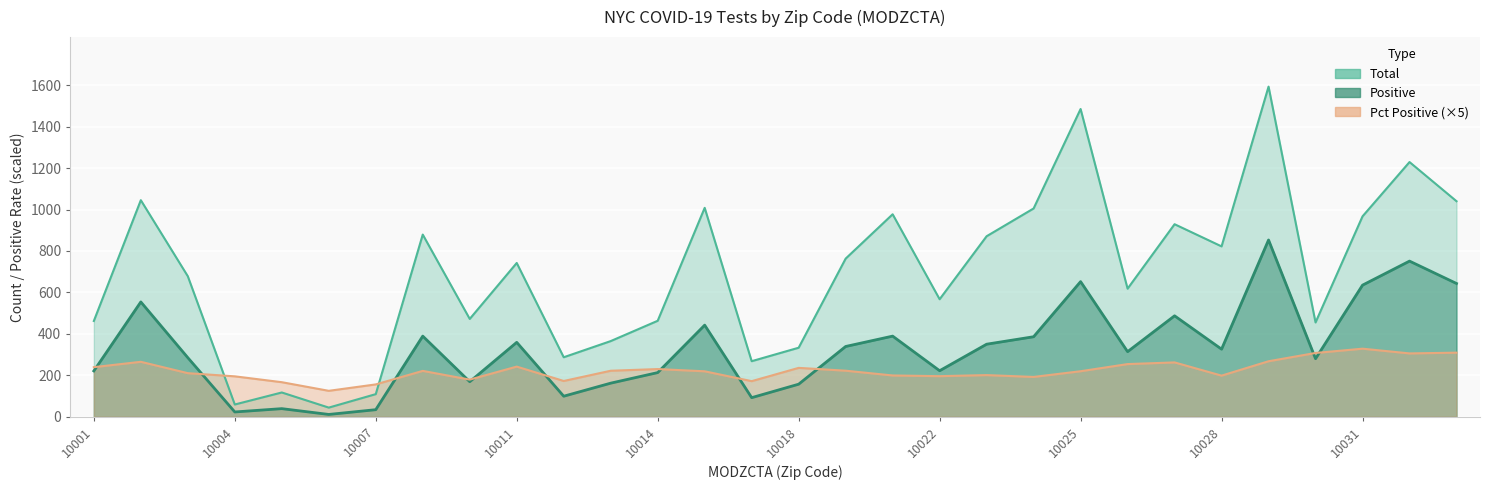

Between which two adjacent categories do Positive and zcta_cum.perc_pos first intersect?

10001 and 10002